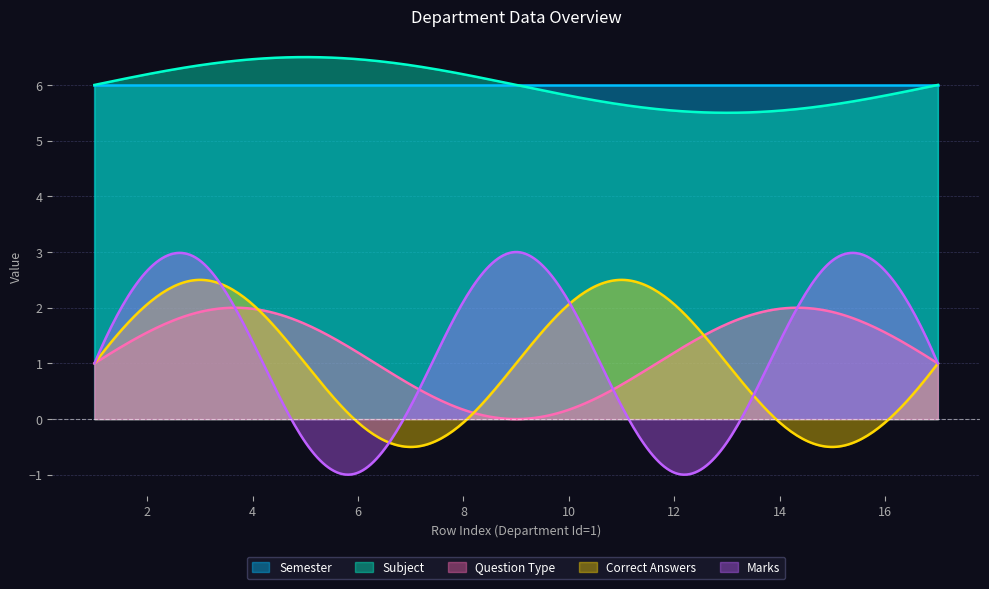

What is the sum of the Subject values at 1 and 1?

12